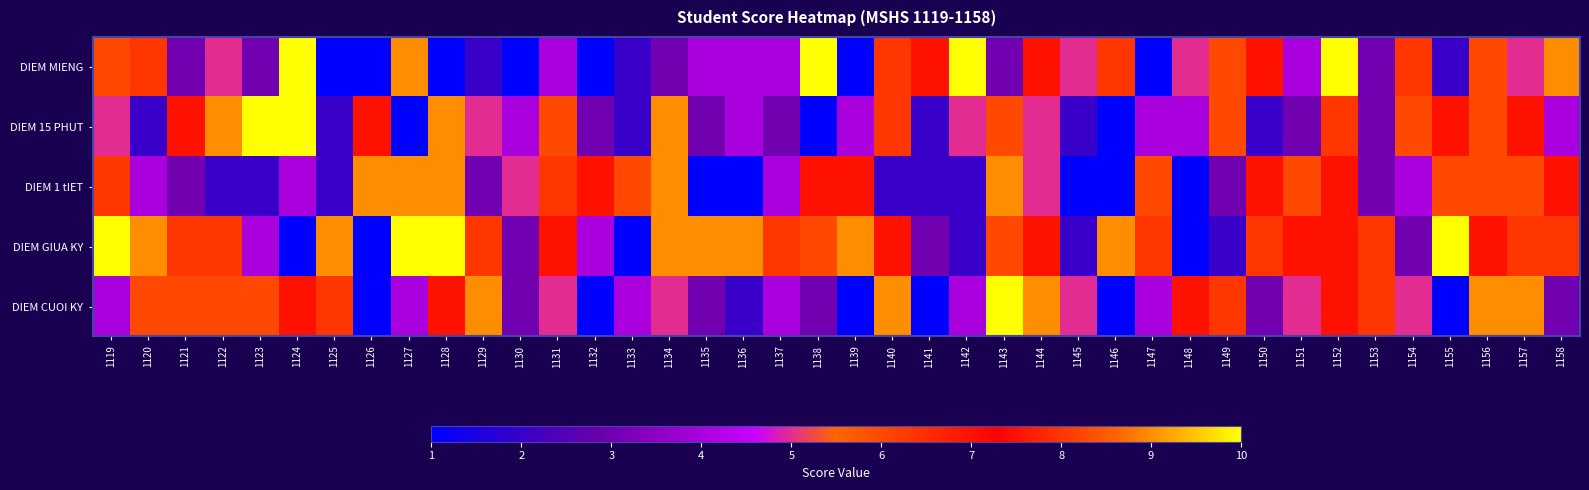

Rank the series at 1126 from lowest to highest value.

DIEM MIENG, DIEM GIUA KY, DIEM CUOI KY, DIEM 15 PHUT, DIEM 1 tIET